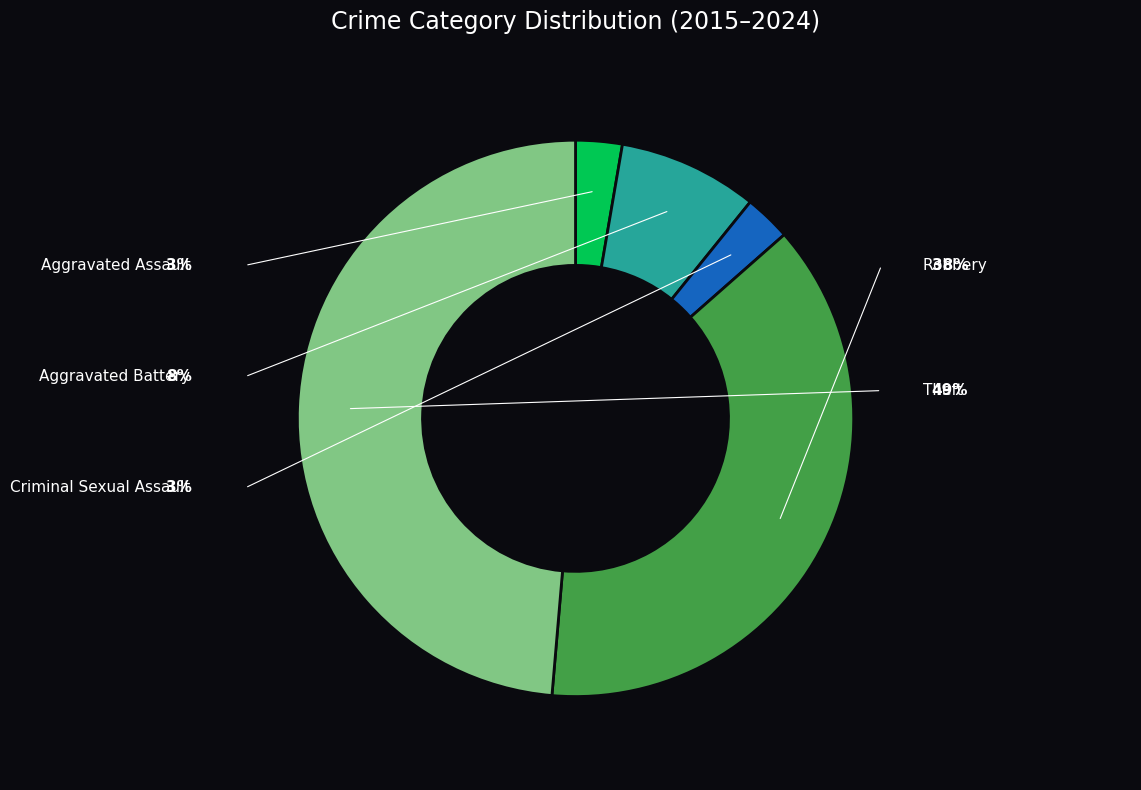

Rank the categories by value from highest to lowest.

Theft, Robbery, Aggravated Battery, Aggravated Assault, Criminal Sexual Assault